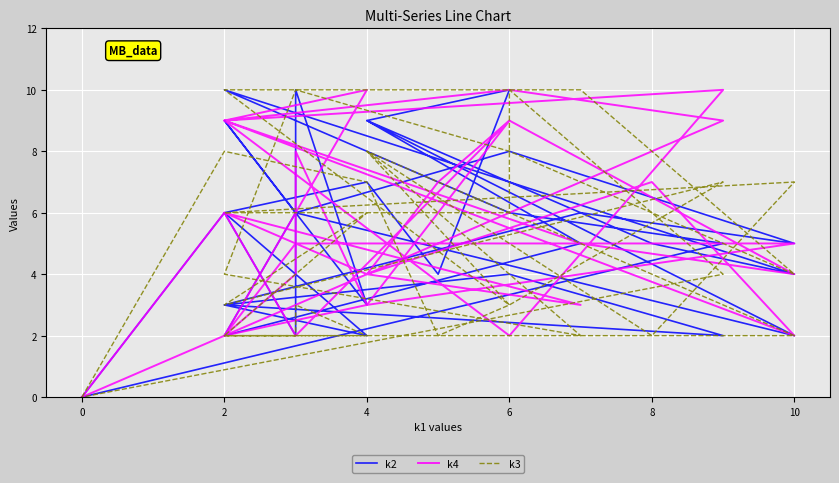

What is the value of the k3 point at the 21st from the left?

8